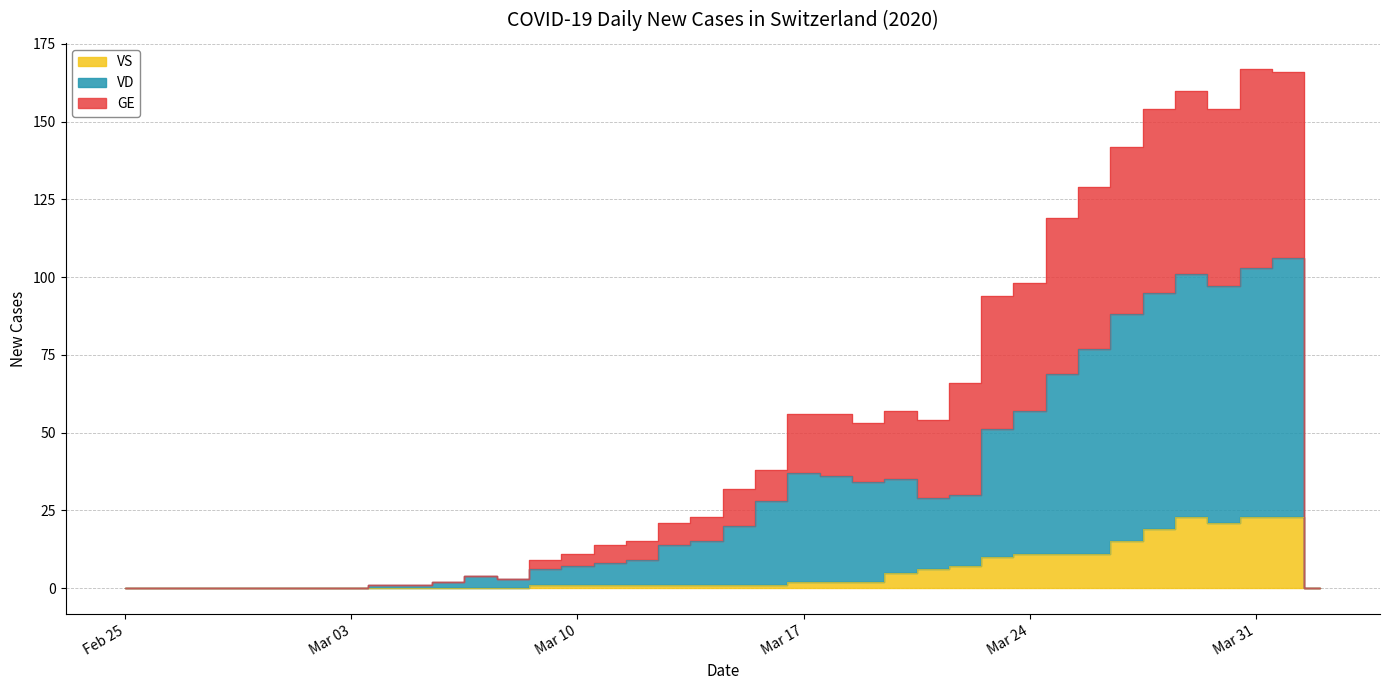

Where is VS nearest to the value 11?

Mar 24